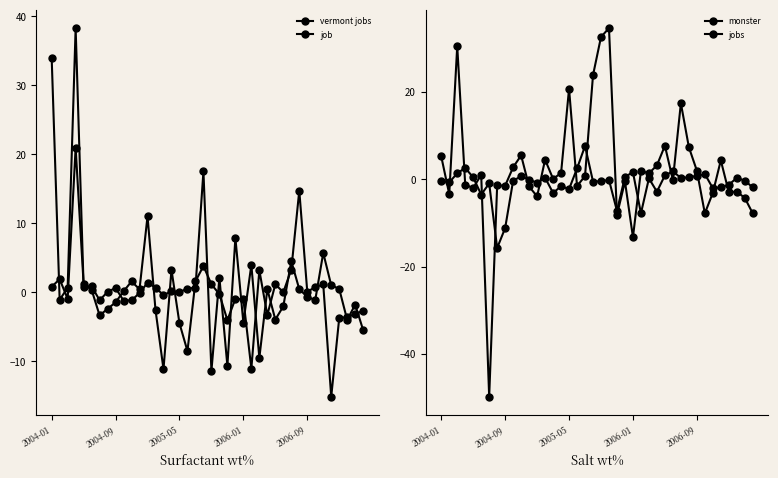

What position from the right is 6?

34